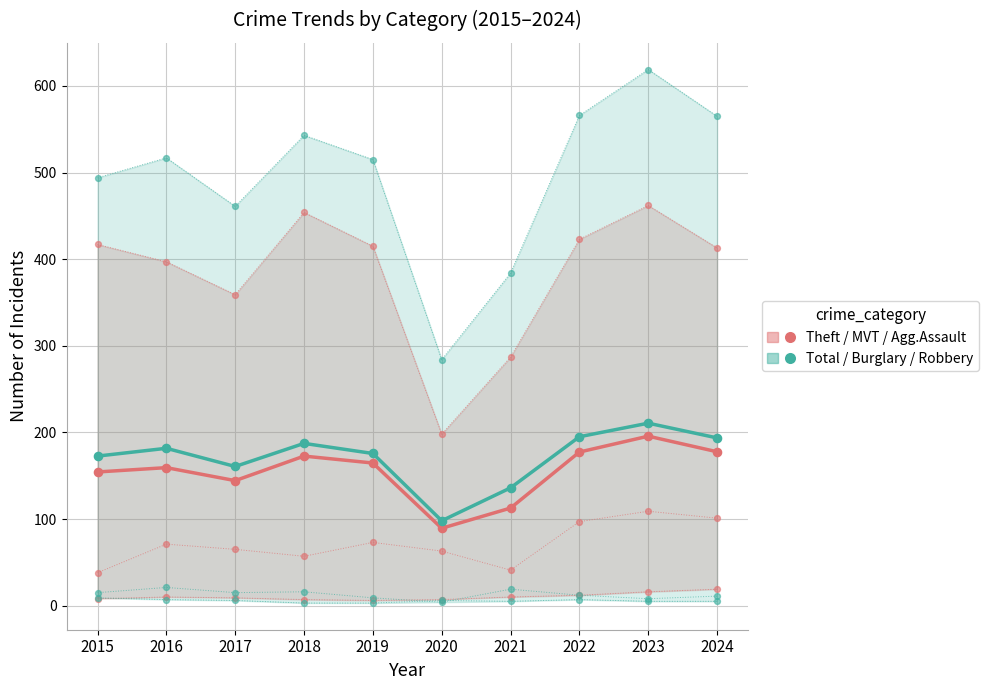

Which series has the widest spread of Y values?

Total / Burglary / Robbery